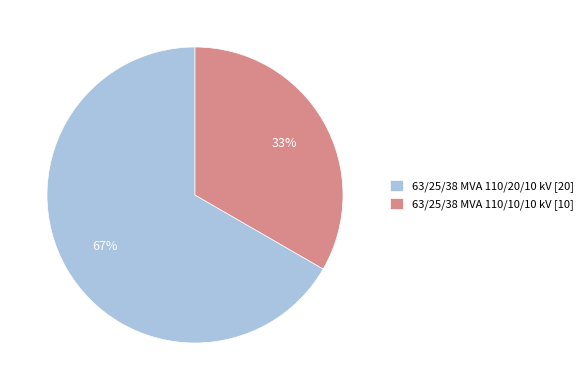

To the nearest percent, what portion does 63/25/38 MVA 110/20/10 kV represent?

67%